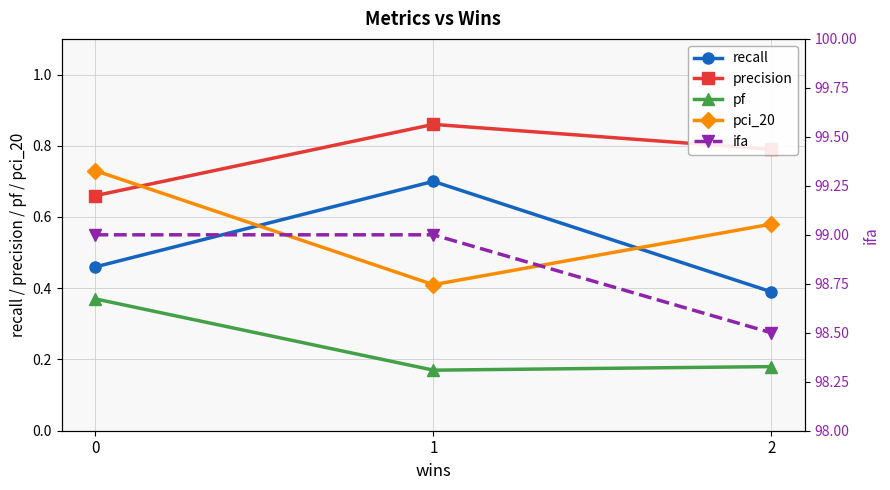

What is the difference between the maximum and minimum values in the pf series?

0.2